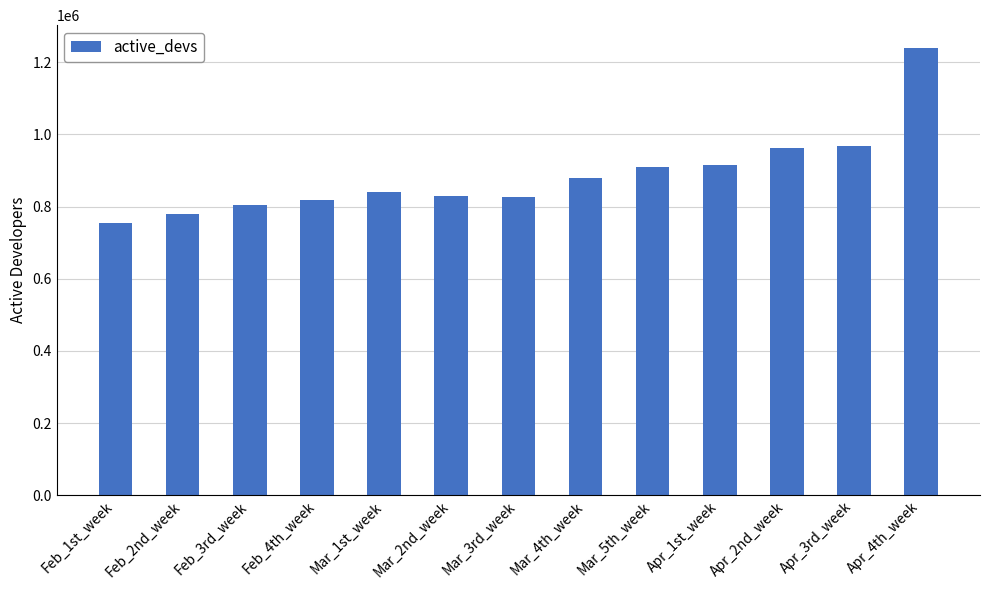

What is the label of the 11th bar from the right?

Feb_3rd_week